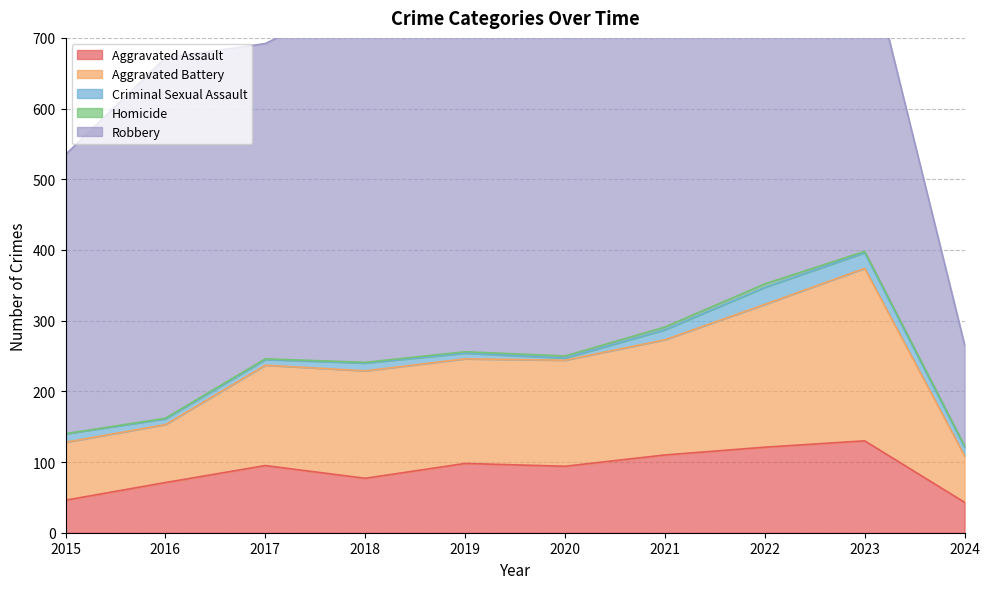

True or false: Homicide has more than 0 points higher than both neighbors.

True